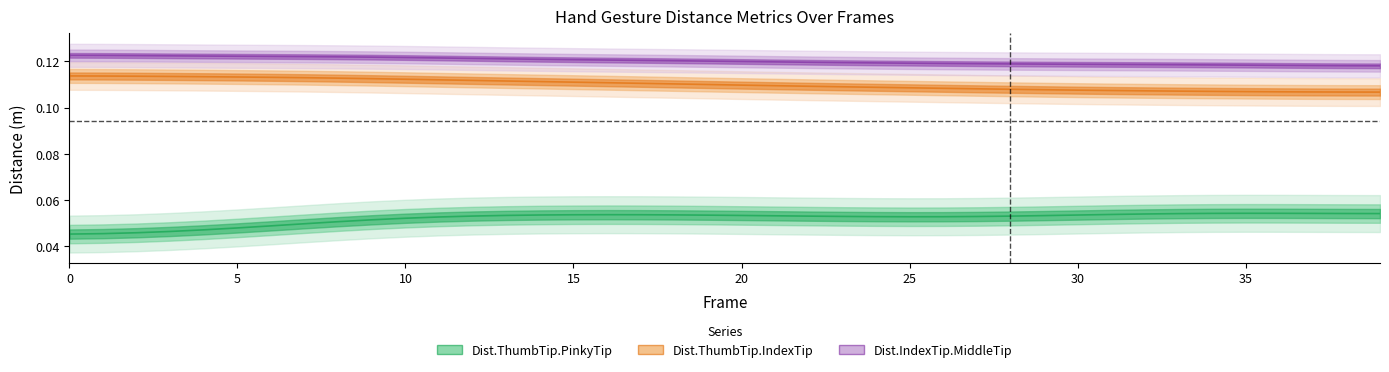

What is the label of the 16th point from the left?

15